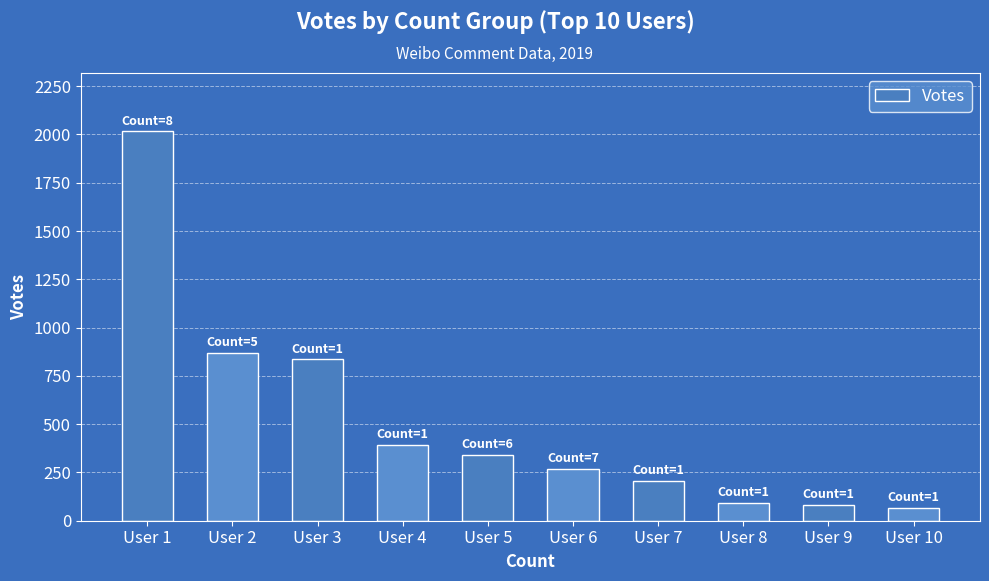

The chart shows a value of 94 at User 8. True or false?

True